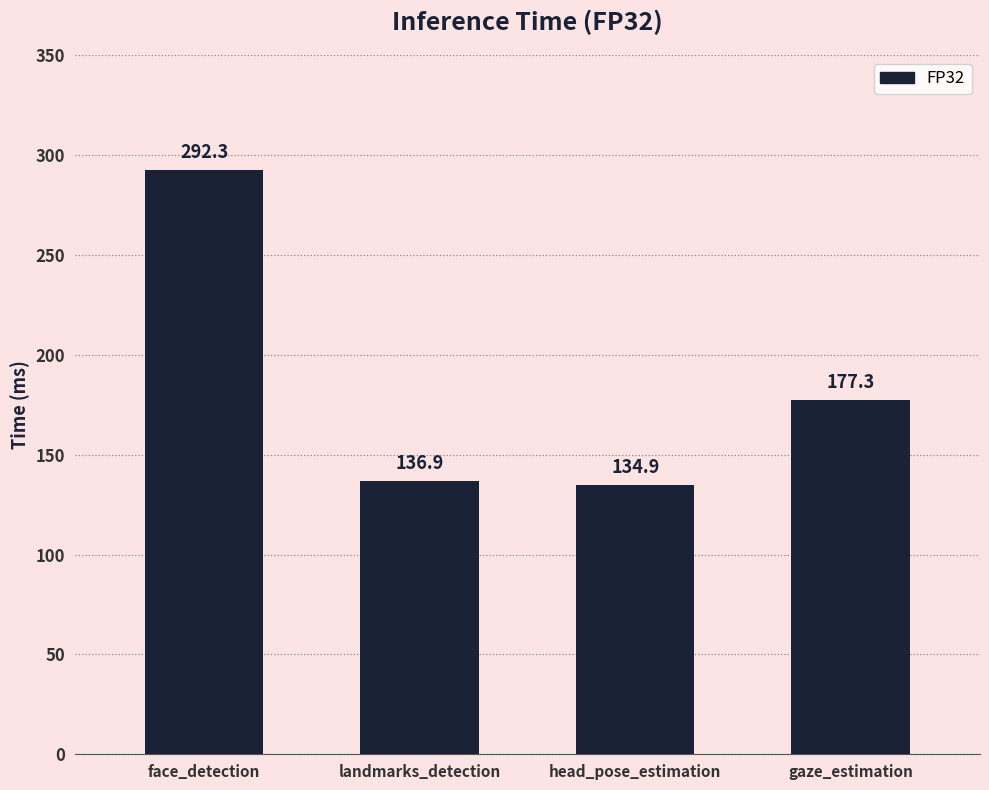

Where does the data first go above 177?

face_detection